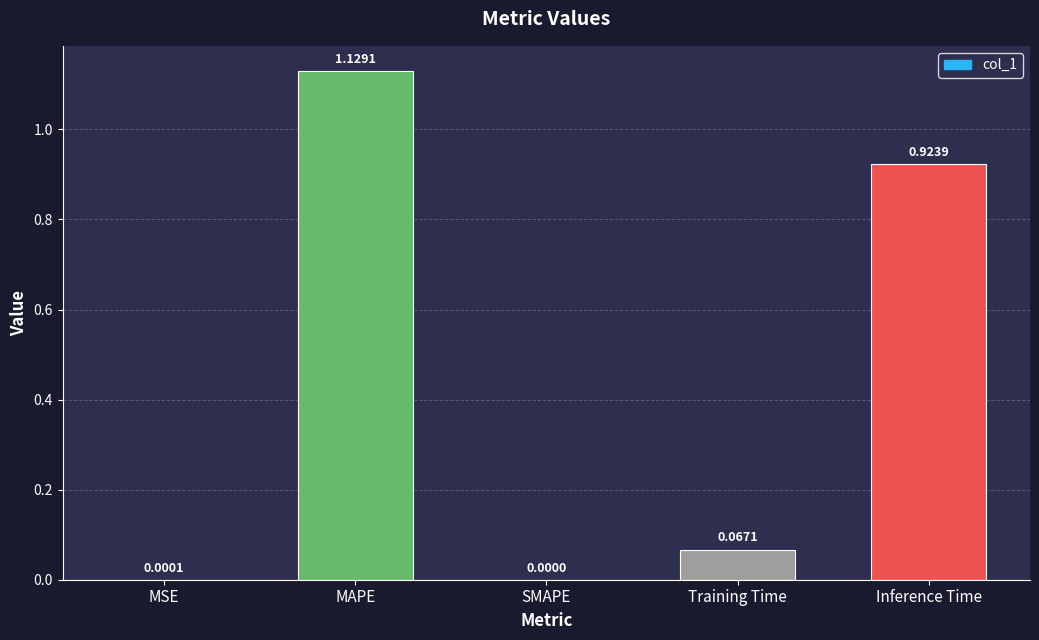

At which category does the chart reach its peak across all series?

MAPE